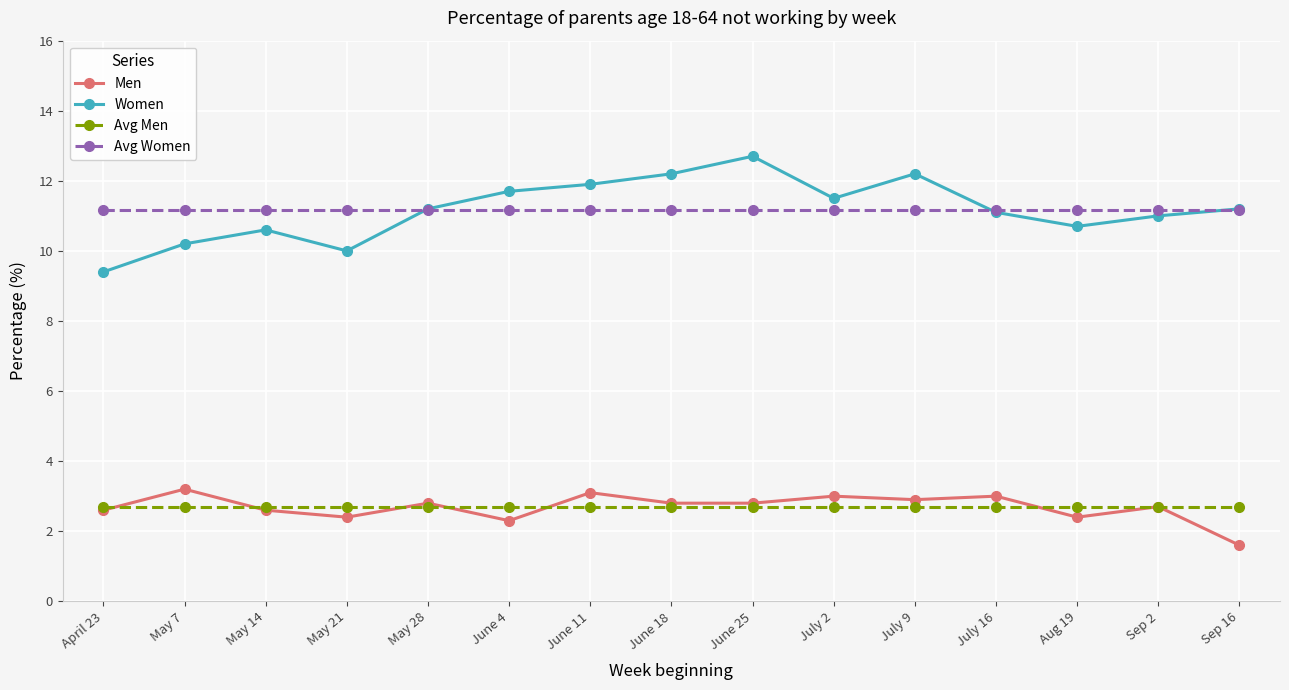

Is the value of Avg Women at Aug 19 greater than the value of Men at May 14?

Yes